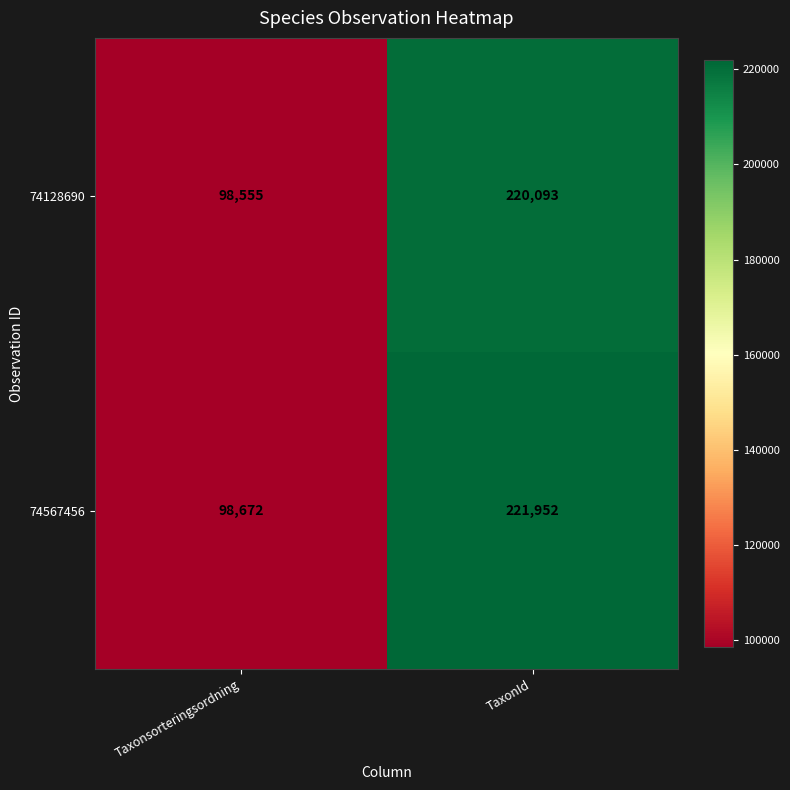

What is the difference between the 74128690 values at TaxonId and Taxonsorteringsordning?

121538